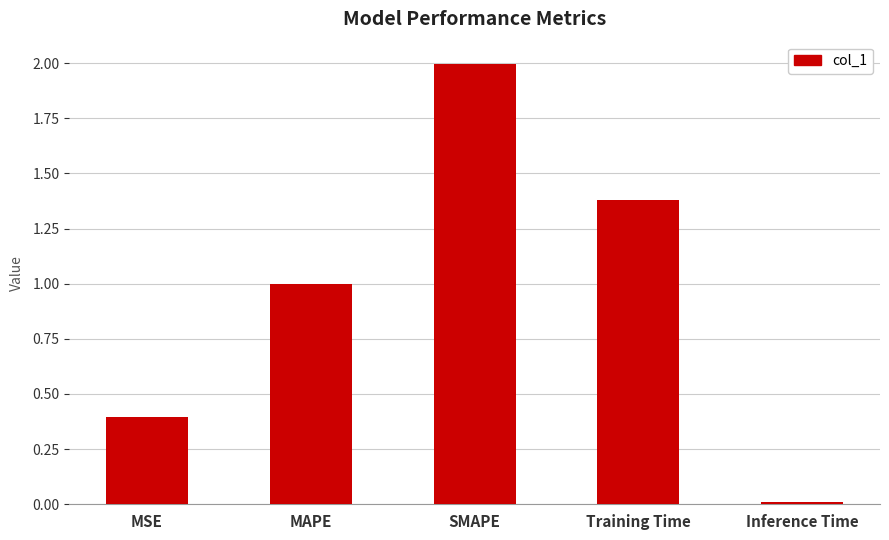

What is the label of the 4th bar from the right?

MAPE